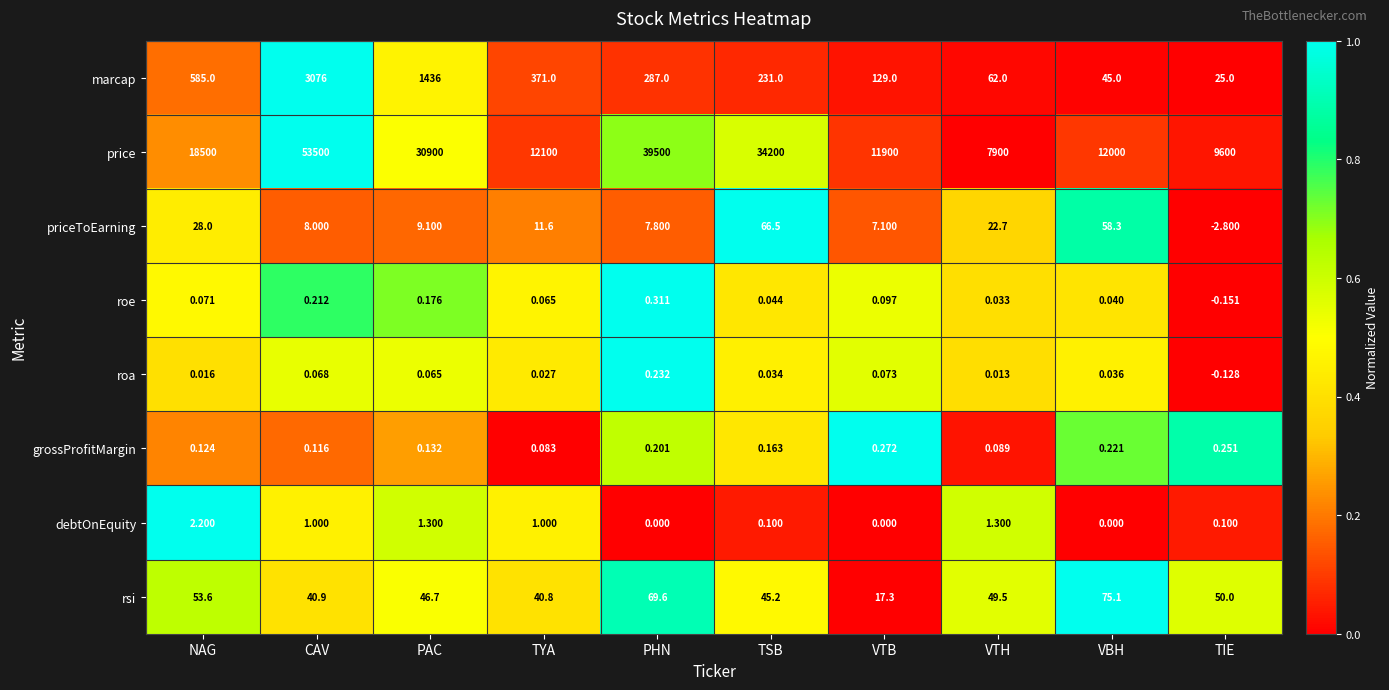

How many series are shown in this chart?

8